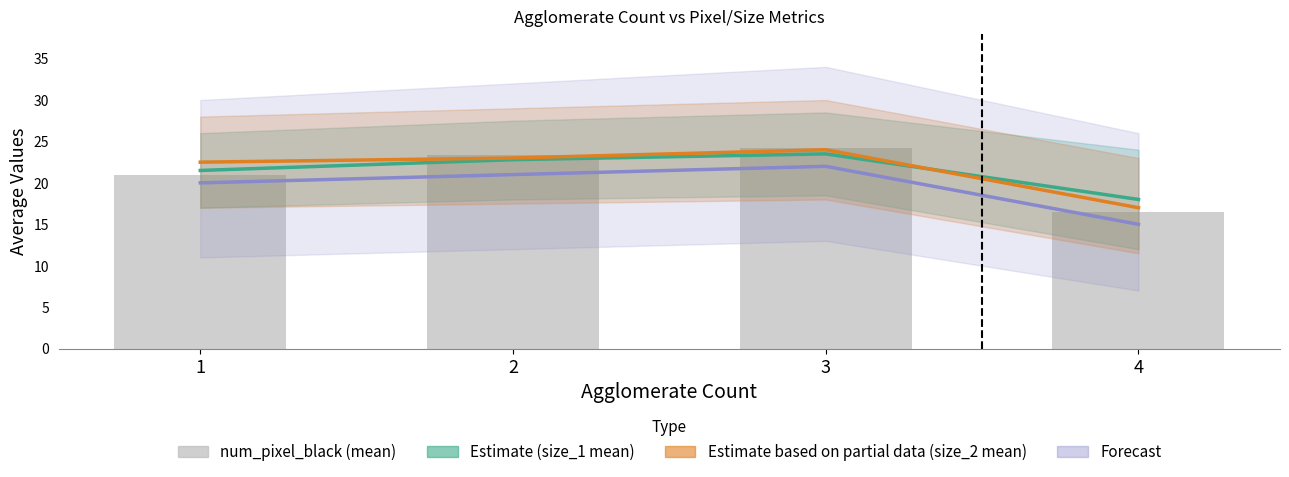

How many series are shown in this chart?

4